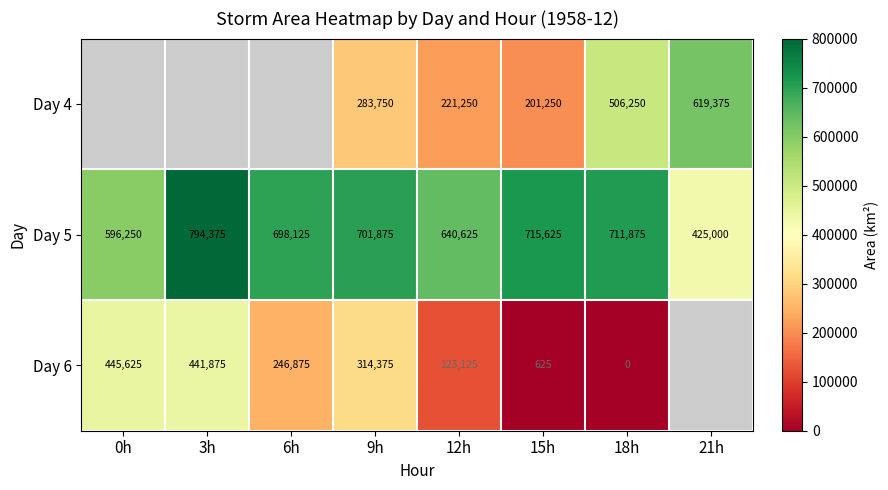

List the labels in order of Day 5 value, largest first.

3h, 15h, 18h, 9h, 6h, 12h, 0h, 21h